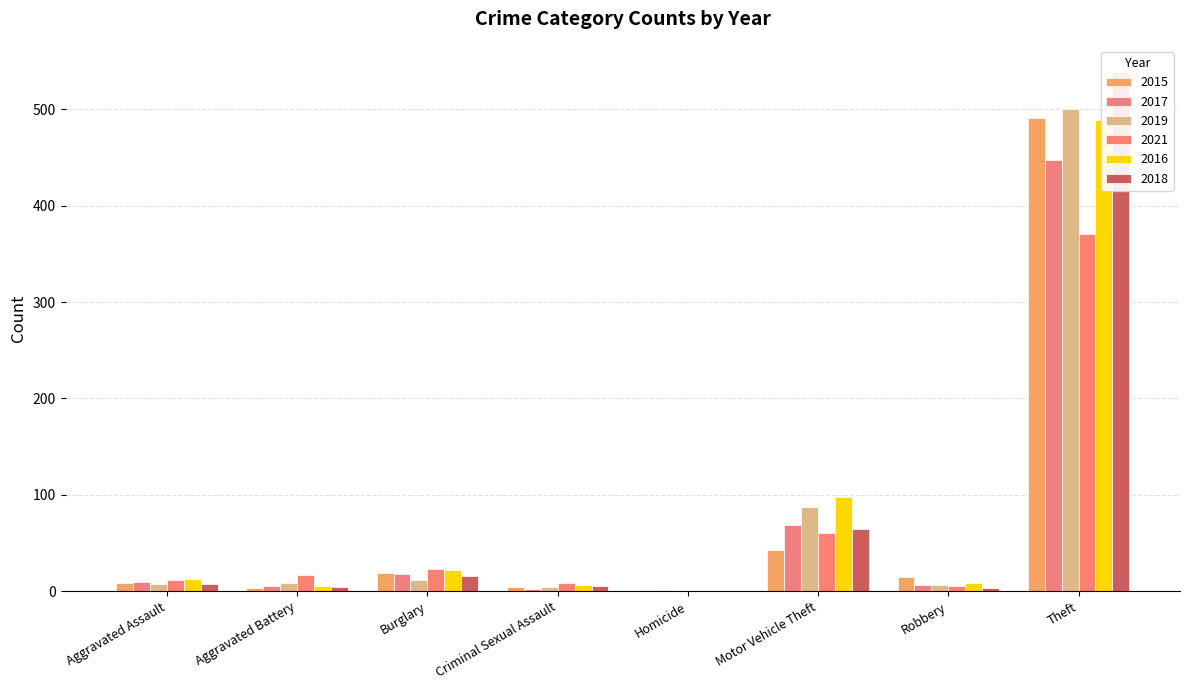

What is the label of the 1st bar from the right?

Theft